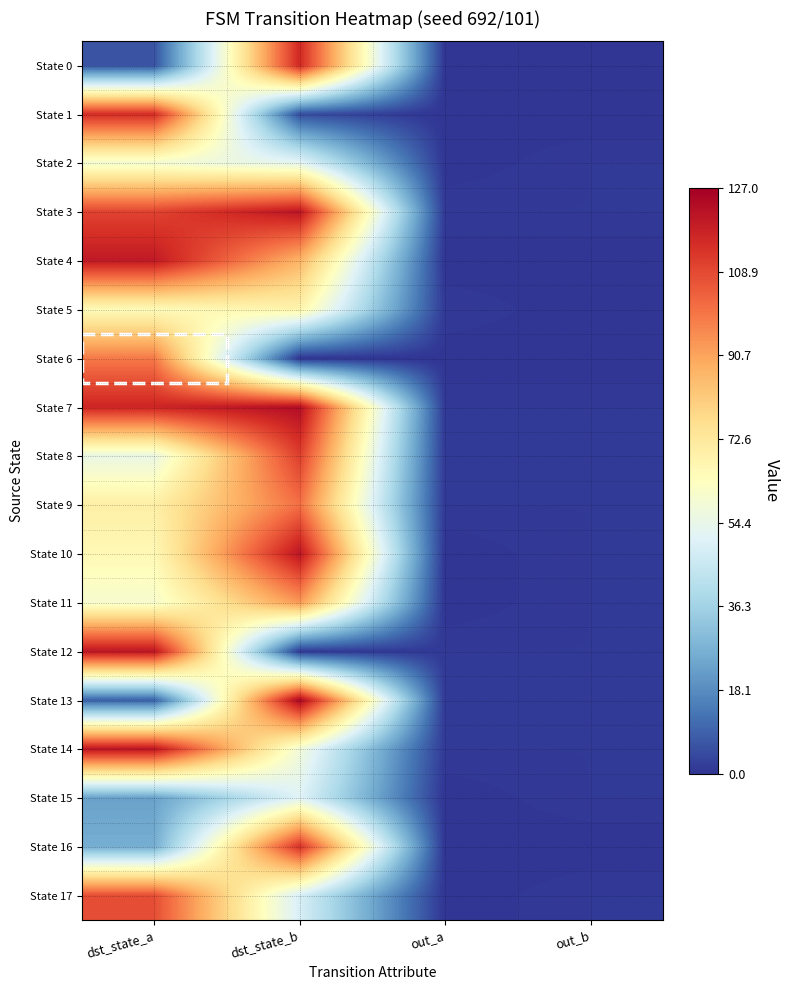

Which series has the widest spread of values?

State 13